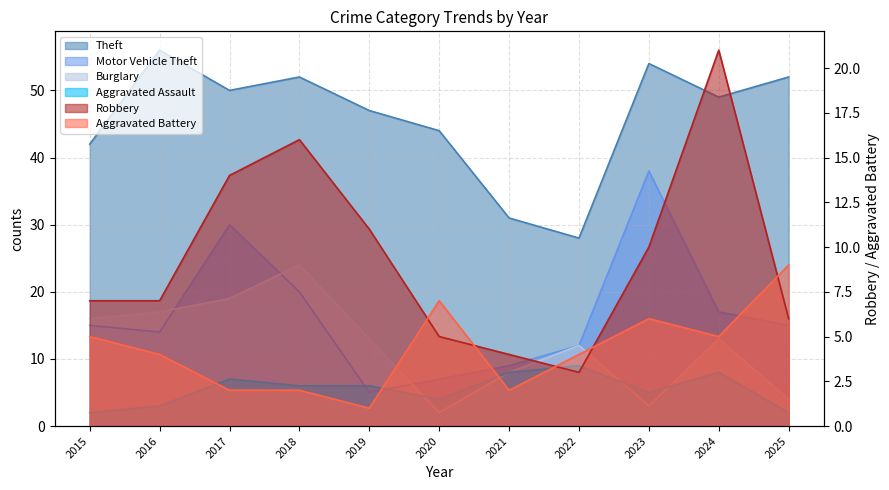

Does the chart display data point markers on the line(s)?

No